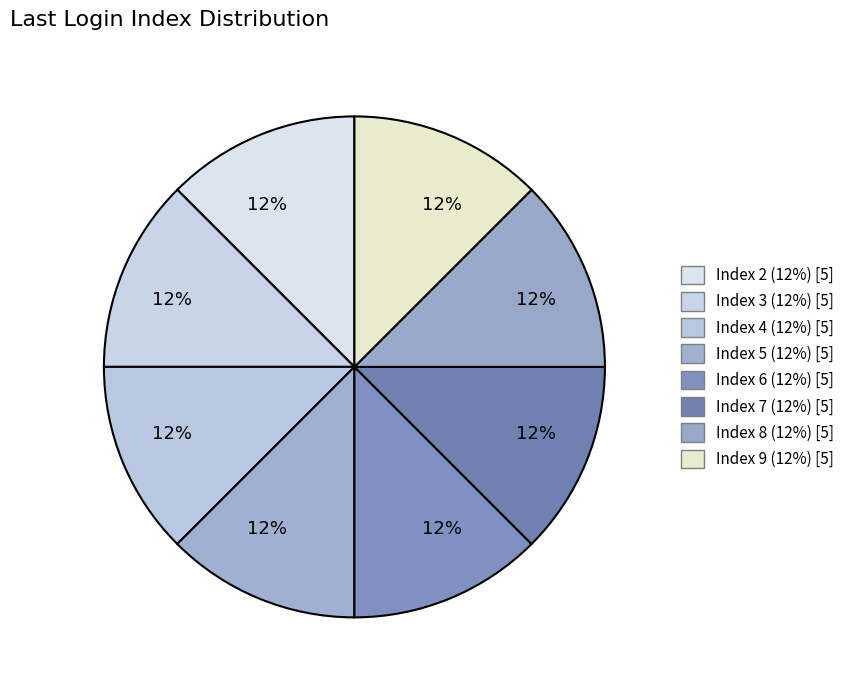

Which category has the smallest portion of the pie?

6